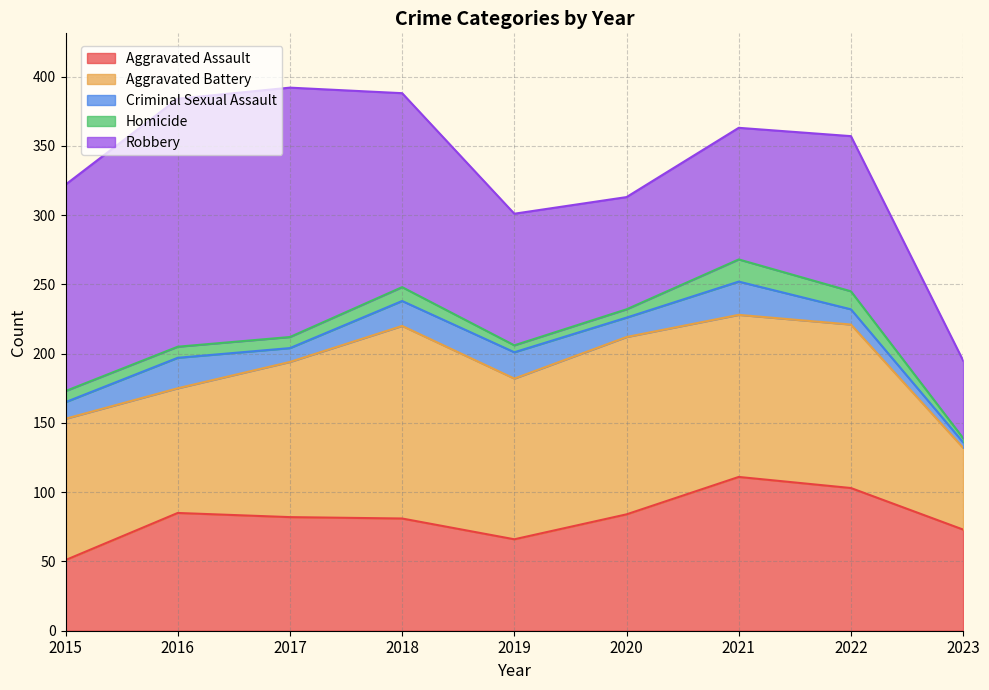

How many data points in Homicide are less than 8?

3